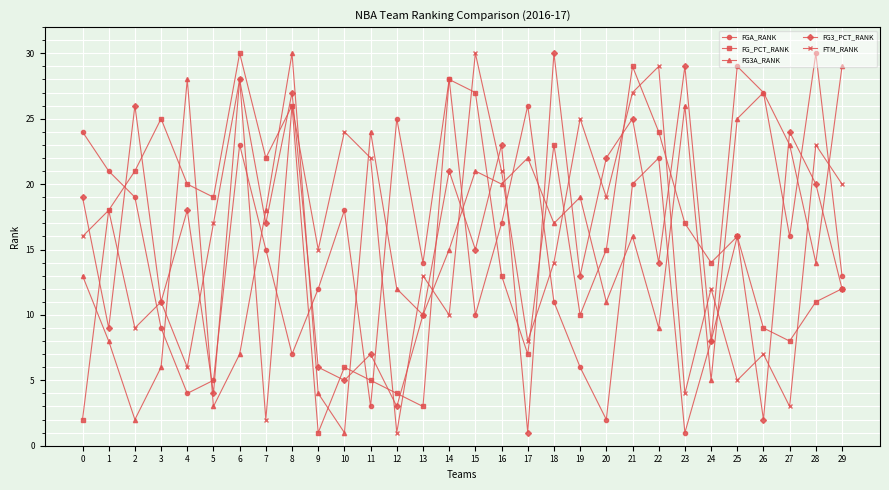

The value of FG_PCT_RANK at 25 is 5. True or false?

False